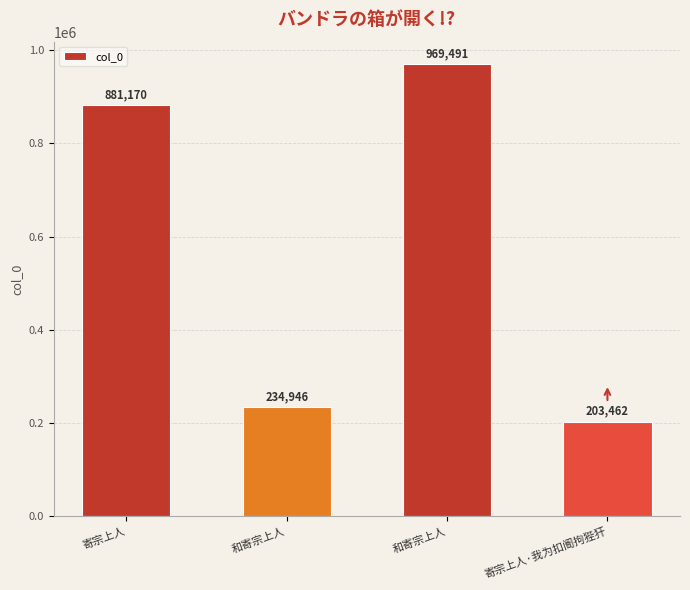

How many bars are there in total?

4